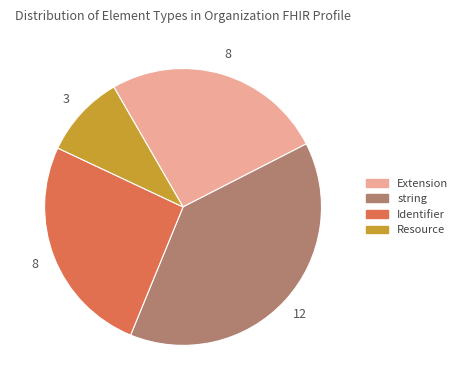

Approximately how many times larger is the value at Extension compared to Resource?

2.7